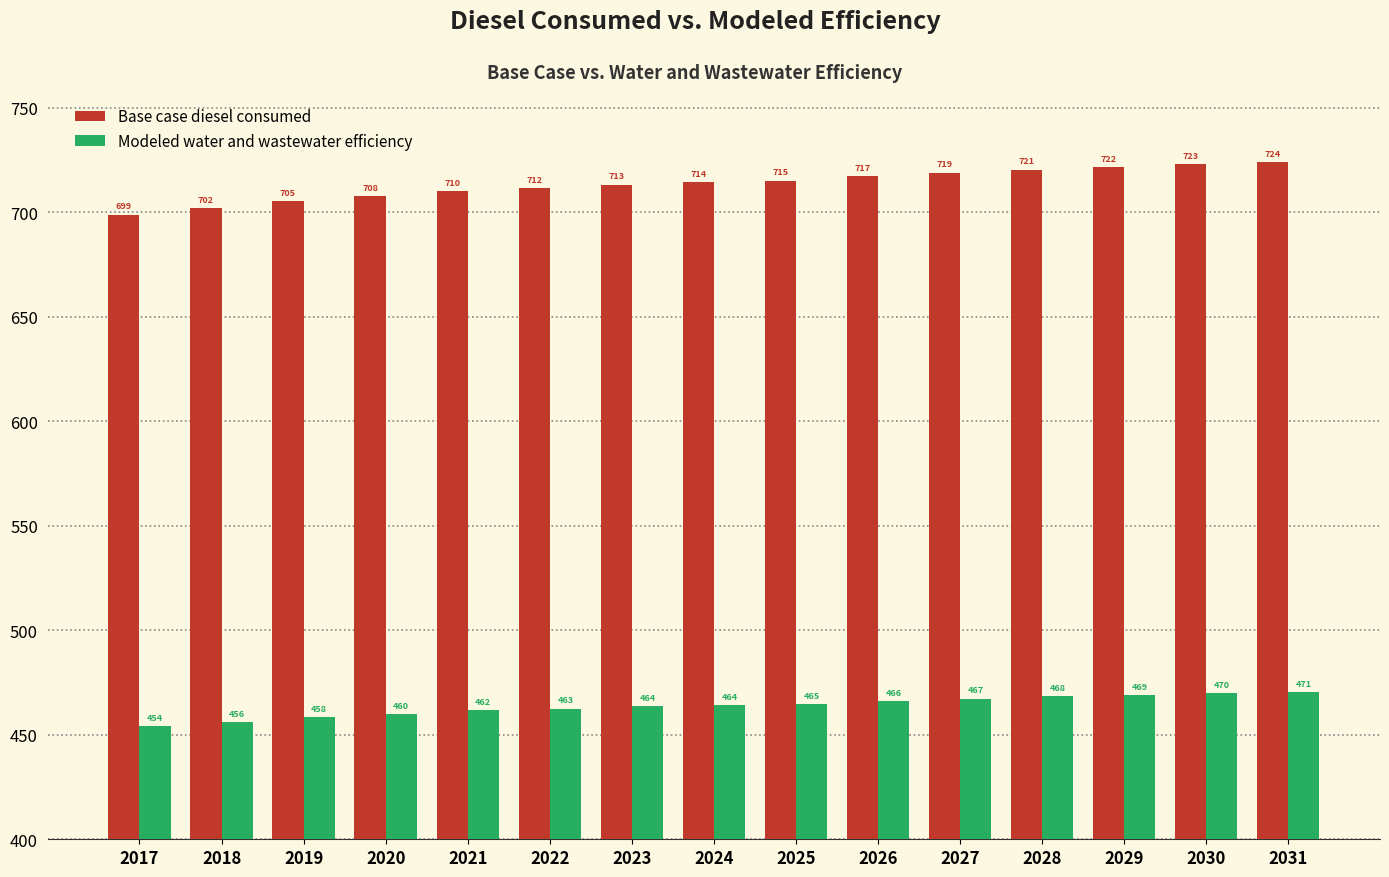

Which series changed the most between 2024 and 2028?

Base case diesel consumed